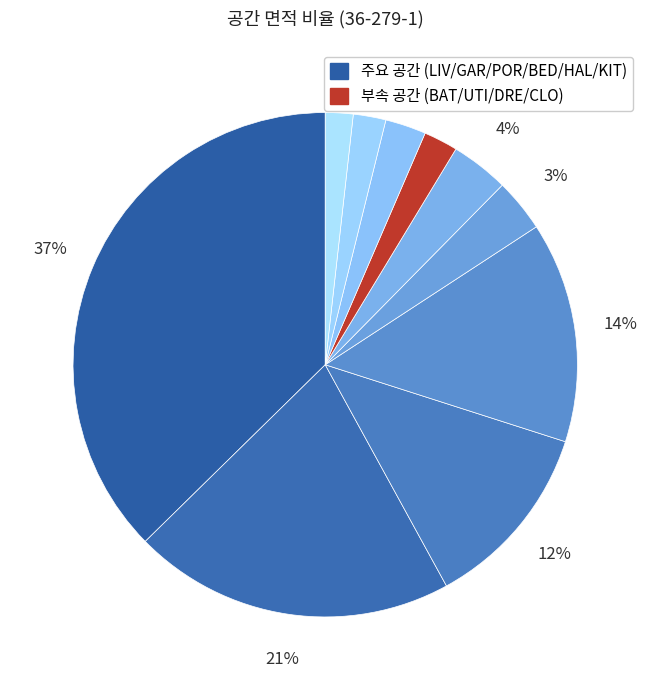

How many segments does this pie chart have?

10